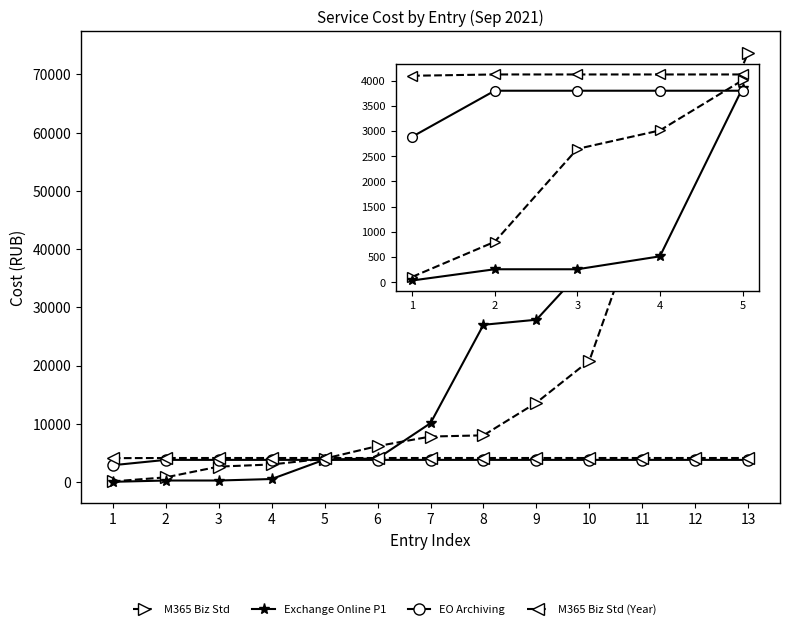

How many lines are shown in the chart?

4